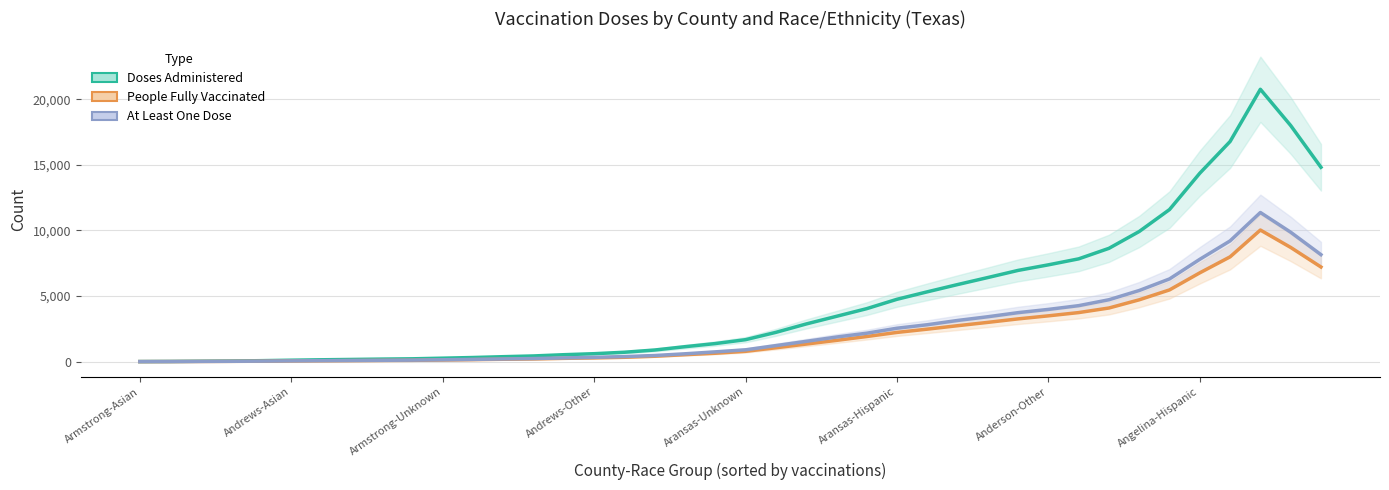

In People Fully Vaccinated, how many points are higher than both neighbors (excluding endpoints)?

1